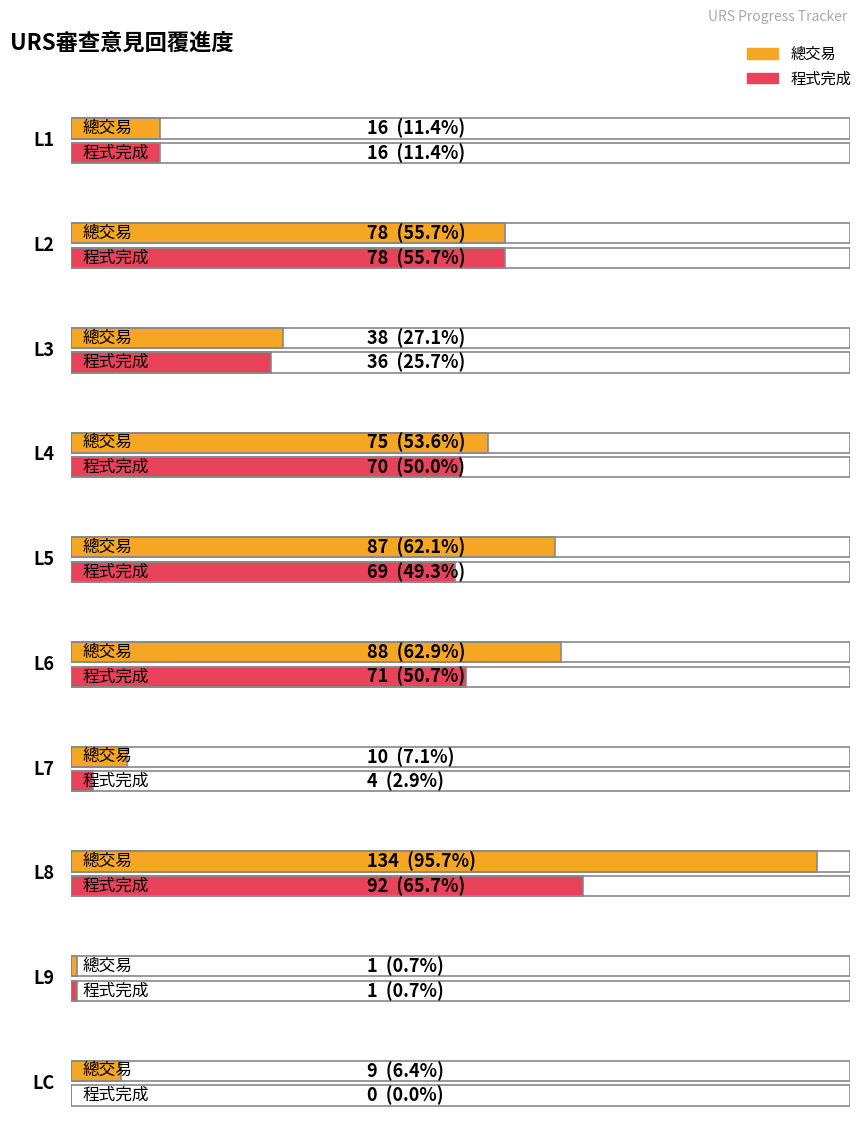

Reading left to right, list all the values displayed in this chart.

總交易: L1=16	L2=78	L3=38	L4=75	L5=87	L6=88	L7=10	L8=134	L9=1	LC=9
程式完成: L1=16	L2=78	L3=36	L4=70	L5=69	L6=71	L7=4	L8=92	L9=1	LC=0